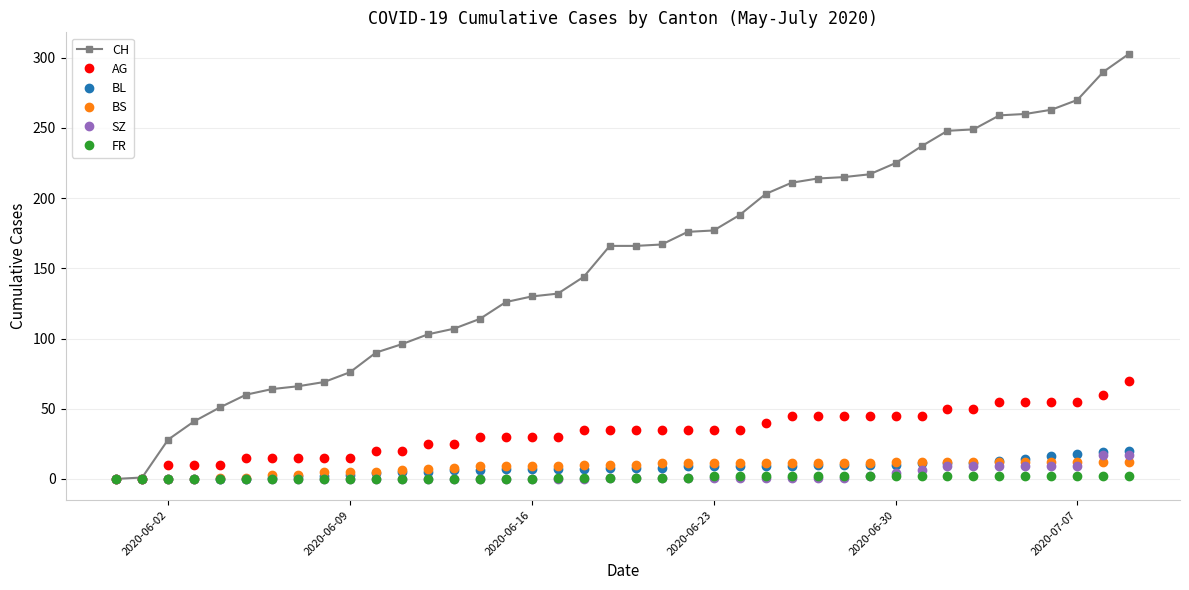

Does the chart display data point markers on the line(s)?

Yes